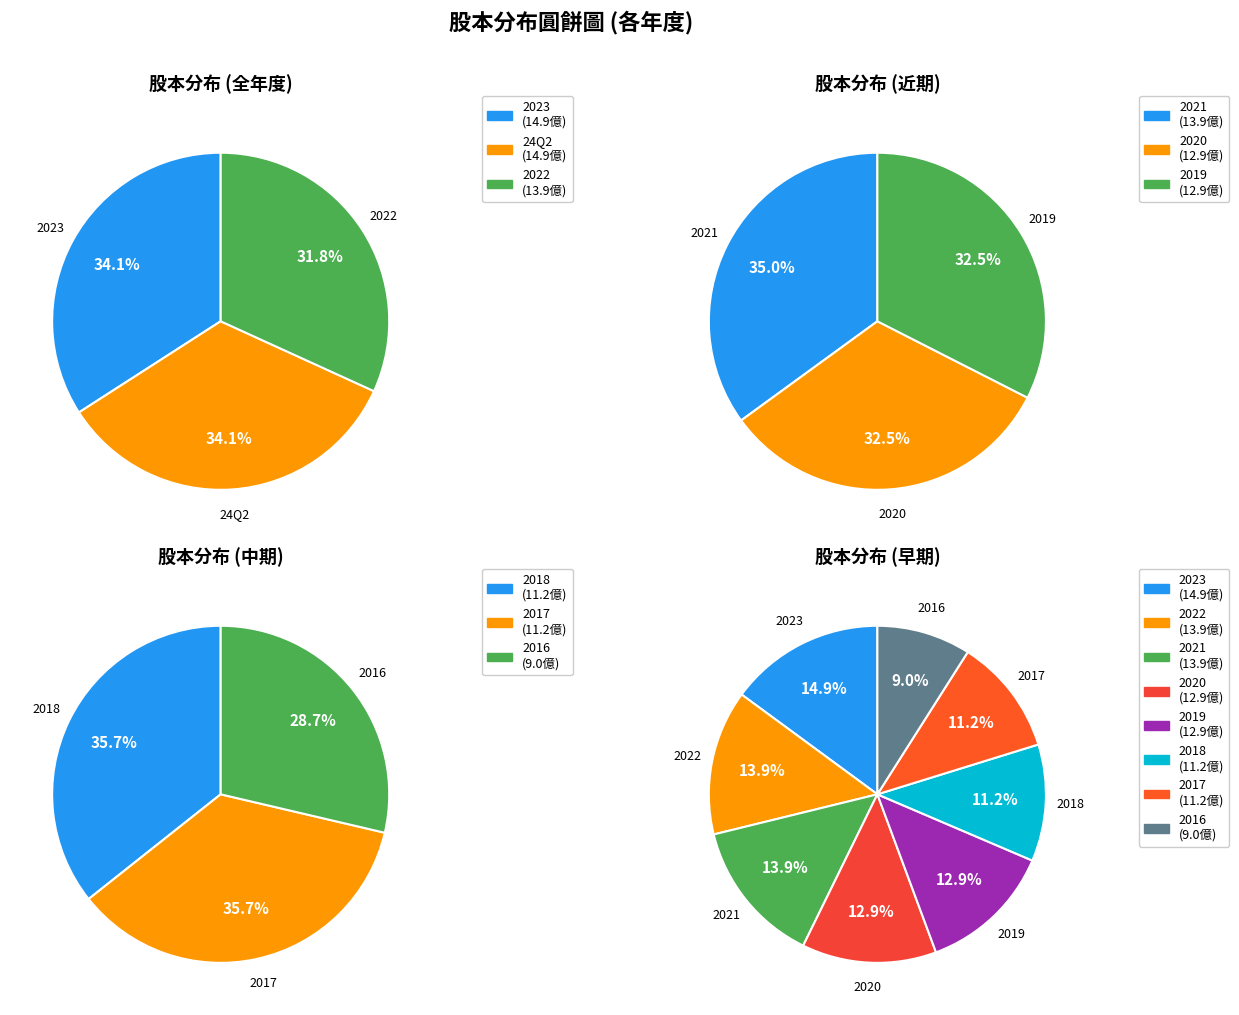

Does 2023 represent more than half of the total?

No